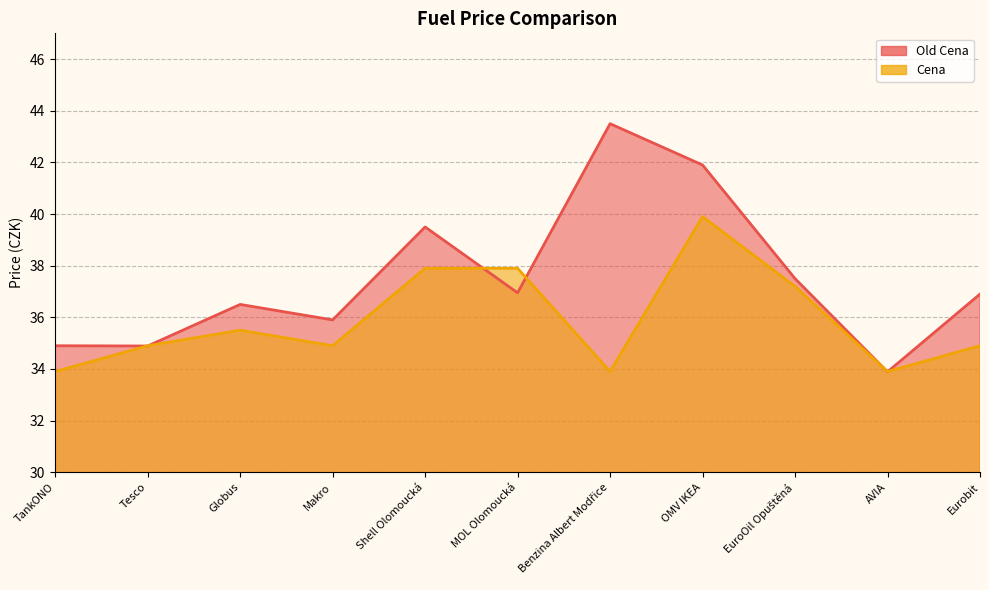

What is the value of the Cena point at the 5th from the left?

37.9